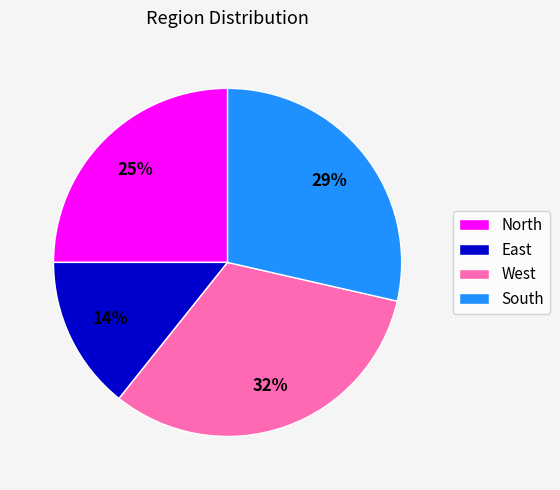

To the nearest percent, what percentage of the pie is North?

25%